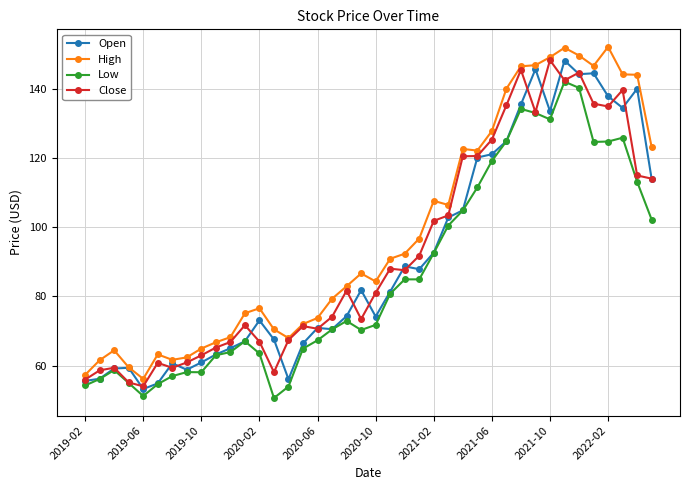

How many lines are shown in the chart?

4